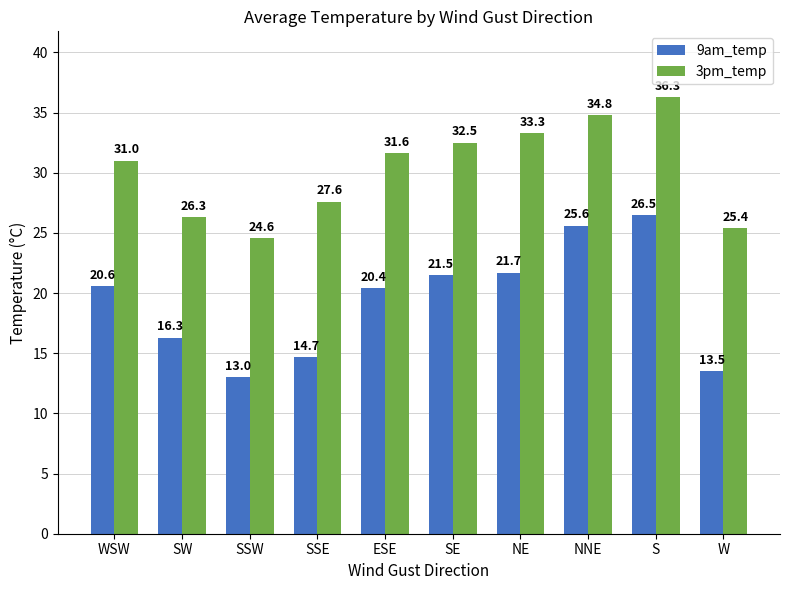

Rank the series by their maximum value, from lowest to highest.

9am_temp, 3pm_temp